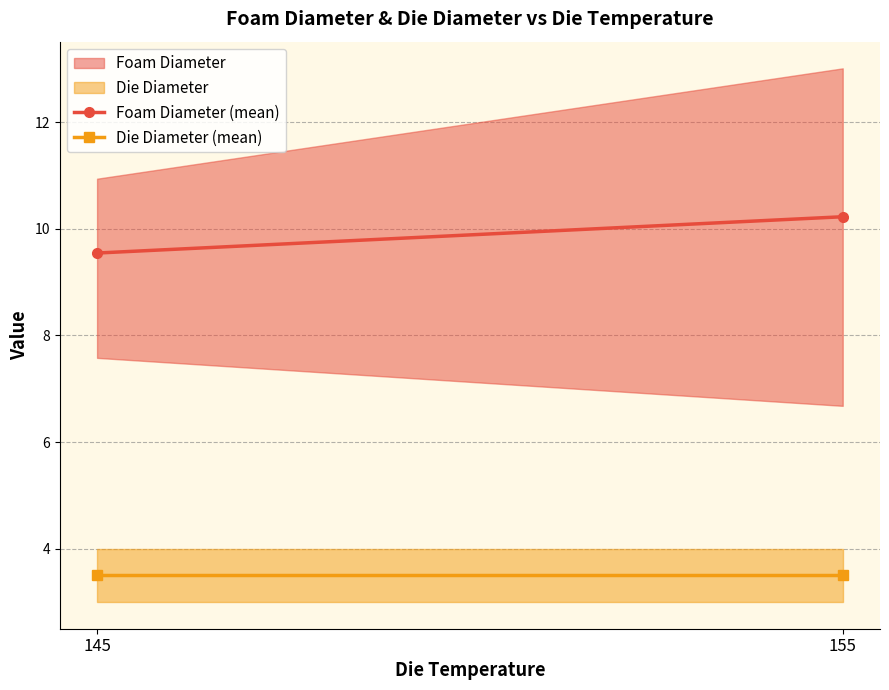

Reading left to right, extract all data points from this chart.

Foam Diameter (mean): 9.5	10.2
Die Diameter (mean): 3.5	3.5